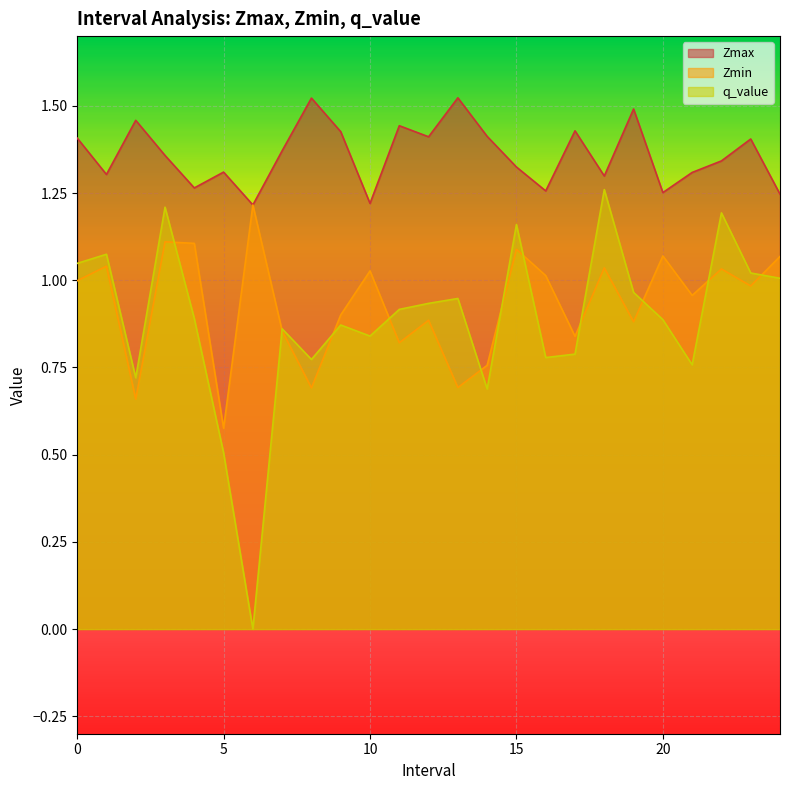

What is the value of the Zmax point at the 12th from the left?

1.4